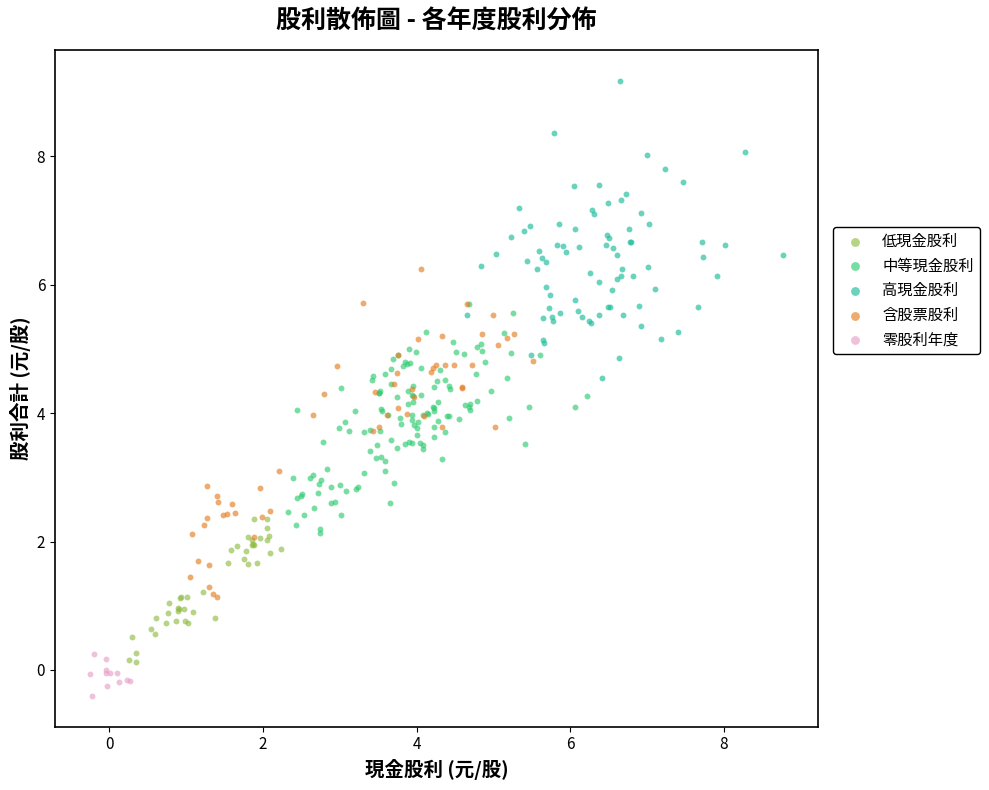

Which series reaches the maximum Y coordinate?

高現金股利